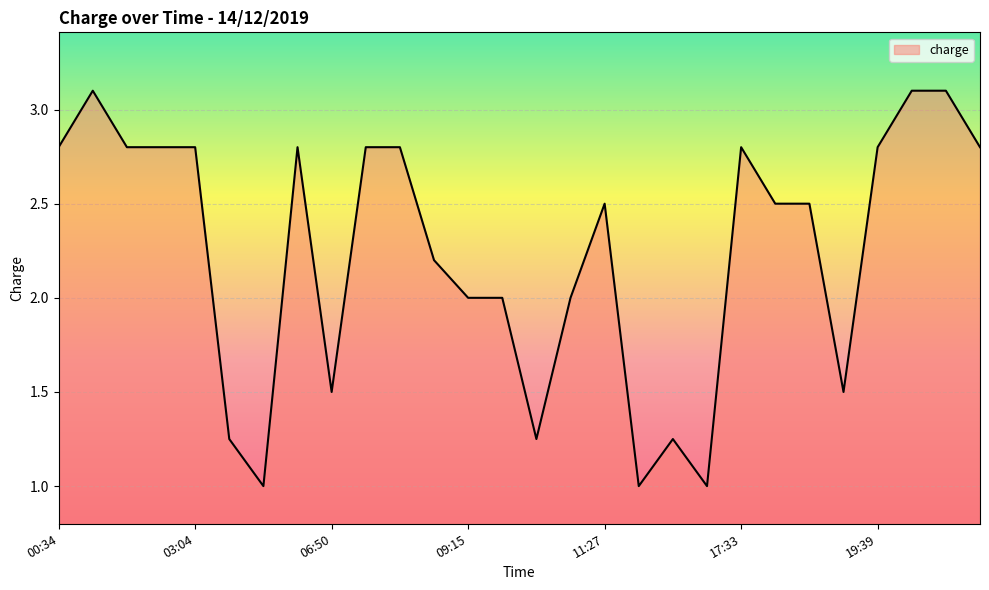

What is the difference between the maximum and minimum values?

2.1